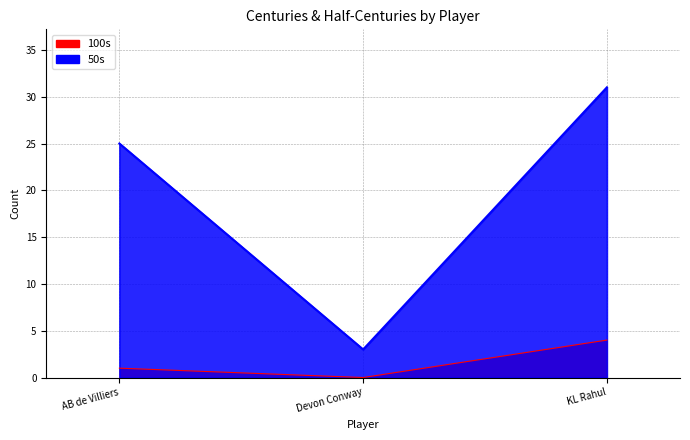

How many values in 100s are above zero?

2